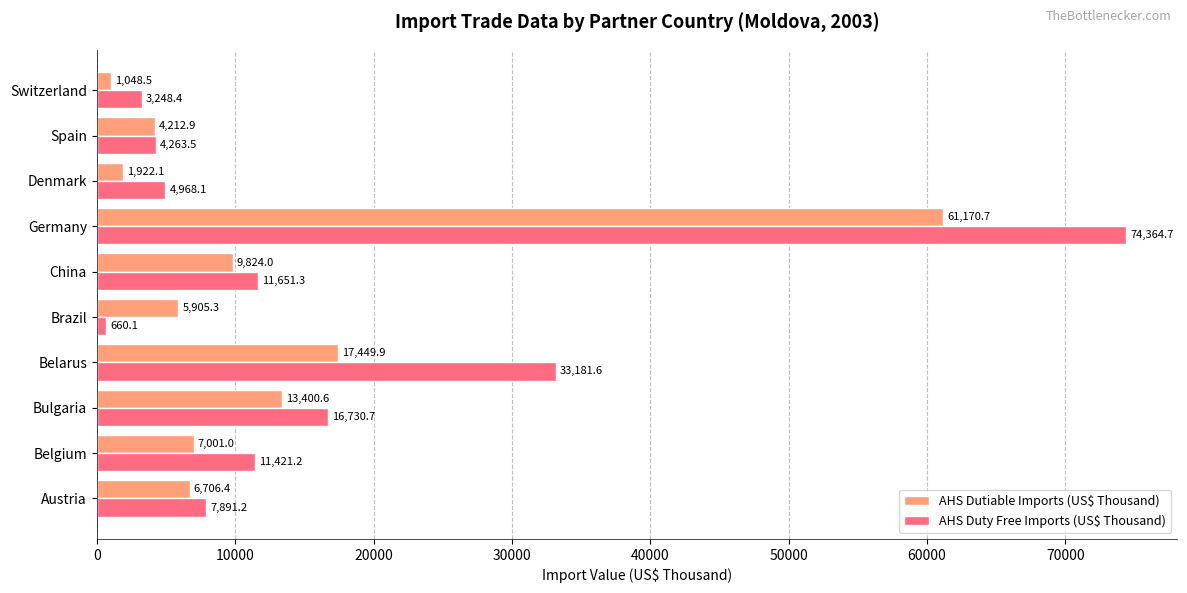

What are all the series names shown in the legend?

AHS Dutiable Imports (US$ Thousand), AHS Duty Free Imports (US$ Thousand)